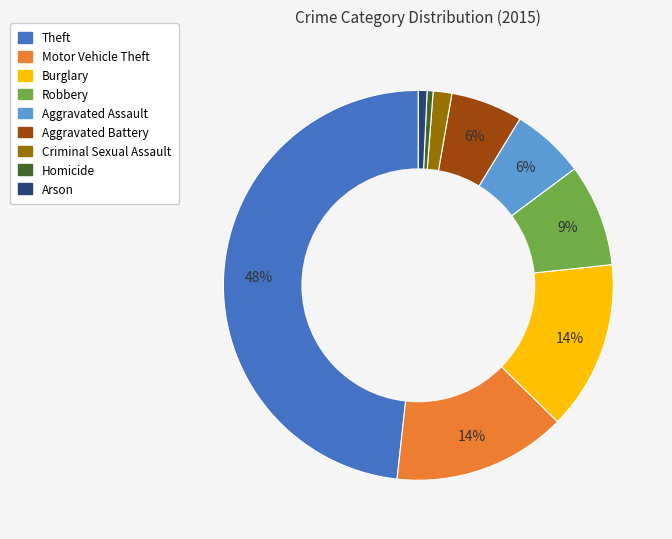

Combined, do Arson and Robbery account for over 50%?

No